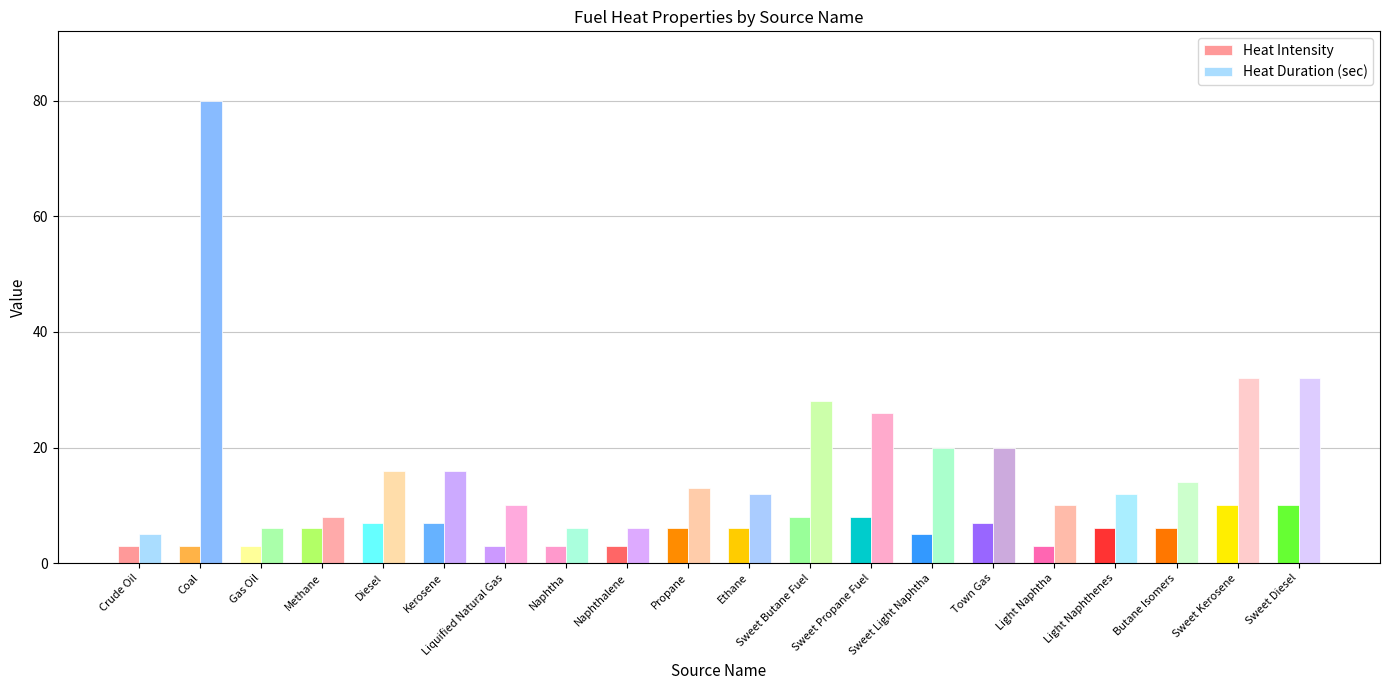

At how many categories does at least one series exceed 24?

5